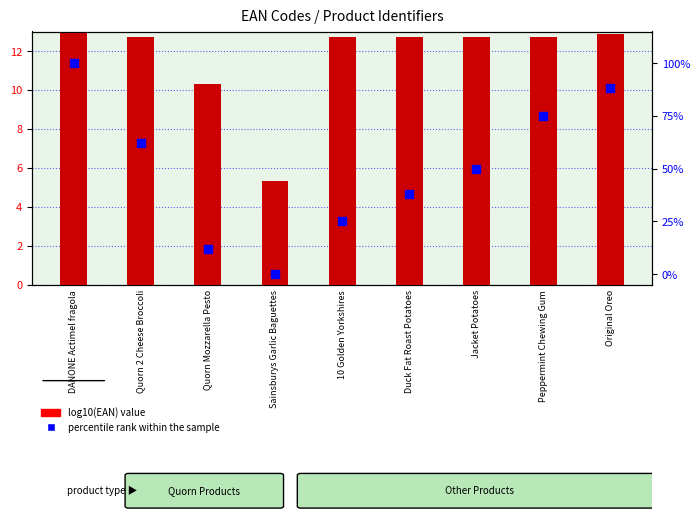

What are all the series names shown in the legend?

log10(EAN) value, percentile rank within the sample